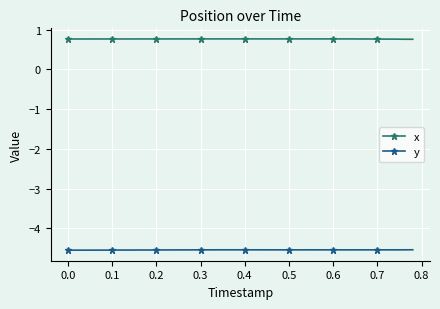

True or false: x has more than 2 interior local peaks.

True